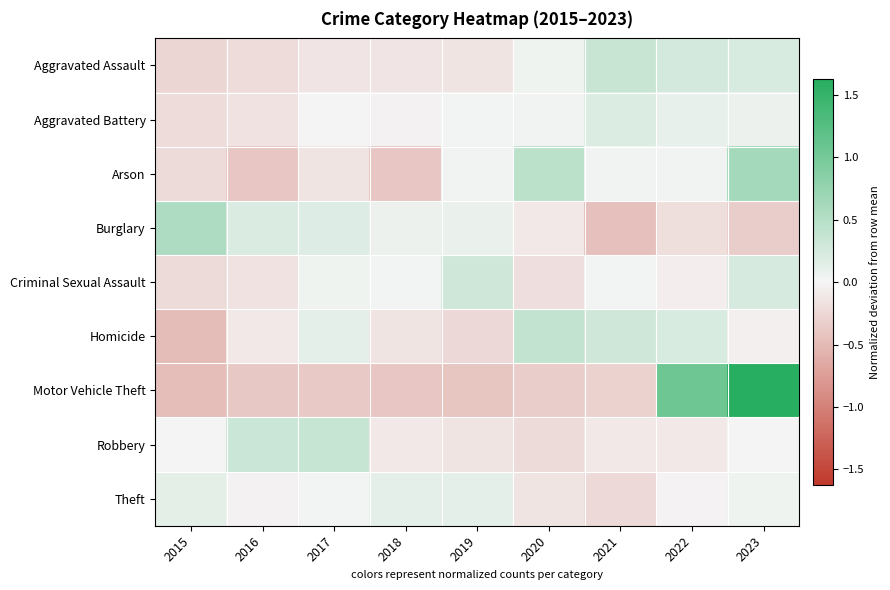

Reading left to right, list all the values displayed in this chart.

Aggravated Assault: 2015=-0.3	2016=-0.2	2017=-0.1	2018=-0.1	2019=-0.1	2020=0.0	2021=0.4	2022=0.3	2023=0.2
Aggravated Battery: 2015=-0.2	2016=-0.2	2017=-0.0	2018=-0.0	2019=0.0	2020=0.0	2021=0.2	2022=0.1	2023=0.1
Arson: 2015=-0.2	2016=-0.4	2017=-0.1	2018=-0.4	2019=0.0	2020=0.5	2021=0.0	2022=0.0	2023=0.6
Burglary: 2015=0.6	2016=0.2	2017=0.2	2018=0.1	2019=0.1	2020=-0.1	2021=-0.5	2022=-0.2	2023=-0.3
Criminal Sexual Assault: 2015=-0.2	2016=-0.2	2017=0.0	2018=0.0	2019=0.3	2020=-0.2	2021=0.0	2022=-0.1	2023=0.2
Homicide: 2015=-0.5	2016=-0.1	2017=0.1	2018=-0.1	2019=-0.2	2020=0.4	2021=0.3	2022=0.2	2023=-0.0
Motor Vehicle Theft: 2015=-0.5	2016=-0.4	2017=-0.4	2018=-0.4	2019=-0.4	2020=-0.3	2021=-0.3	2022=1.1	2023=1.6
Robbery: 2015=-0.0	2016=0.3	2017=0.4	2018=-0.1	2019=-0.2	2020=-0.2	2021=-0.1	2022=-0.1	2023=0.0
Theft: 2015=0.1	2016=-0.0	2017=0.0	2018=0.1	2019=0.1	2020=-0.1	2021=-0.2	2022=-0.0	2023=0.0